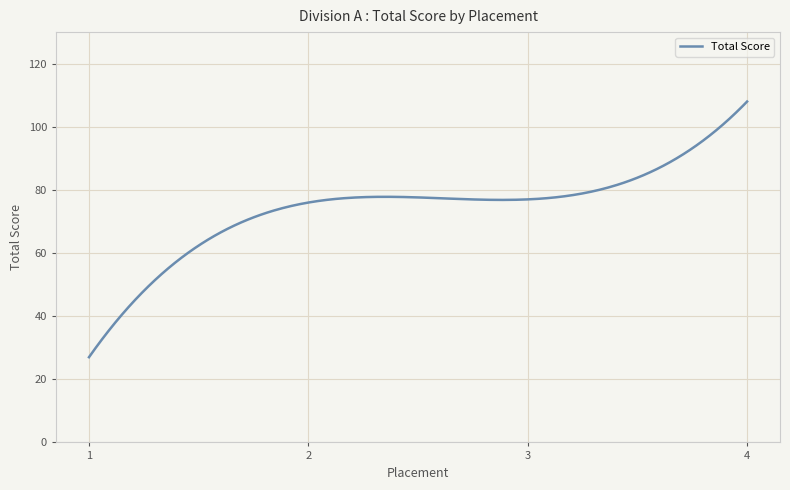

What is the minimum value shown in the chart?

27.0